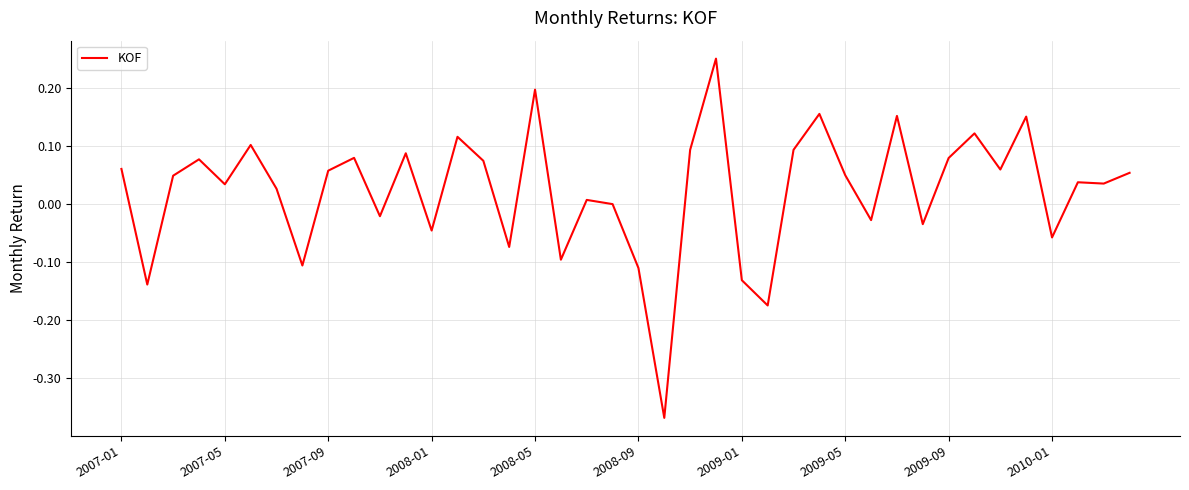

What is the difference between the maximum and minimum values?

0.6